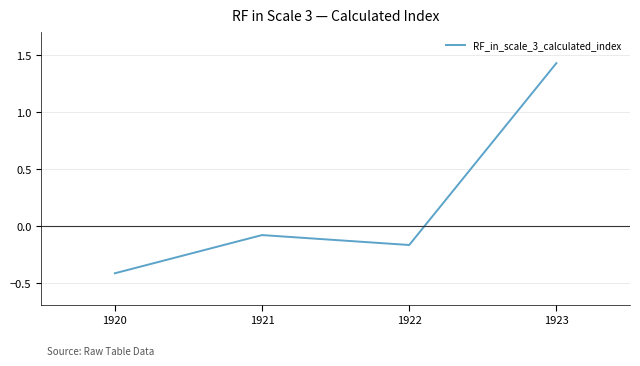

True or false: there are more than 1 points higher than both neighbors.

False